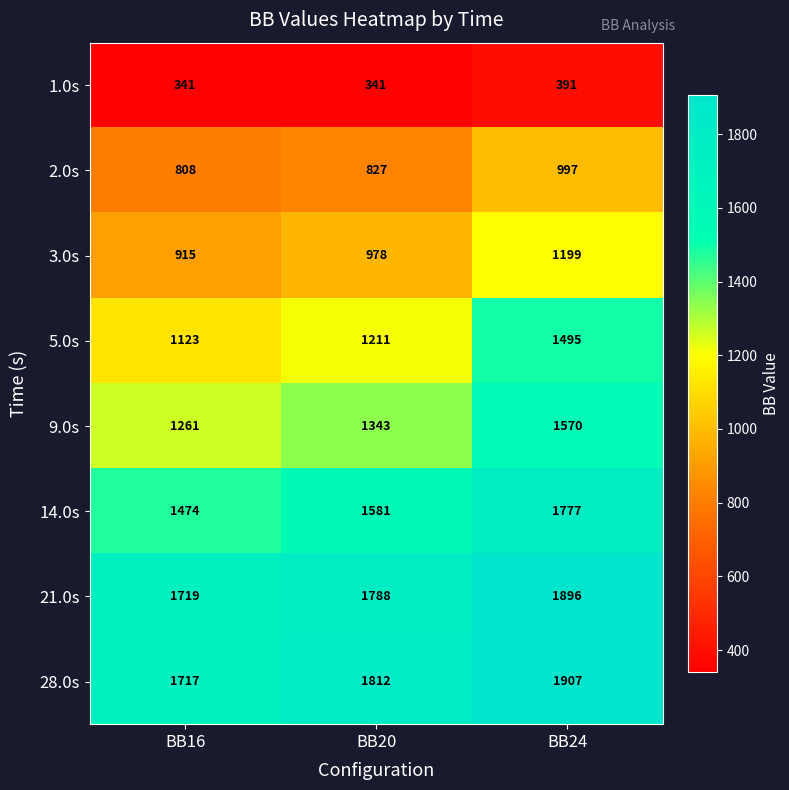

What is the difference between the highest and lowest values at BB20?

1471